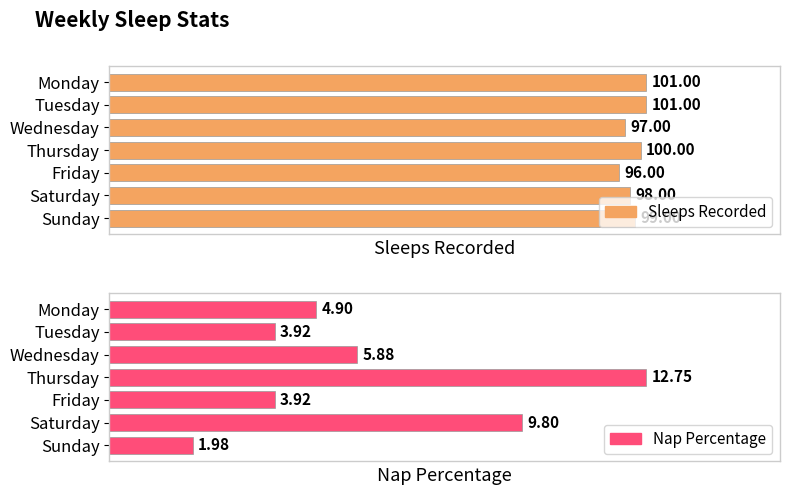

How many values in the Nap Percentage series are below 4?

3